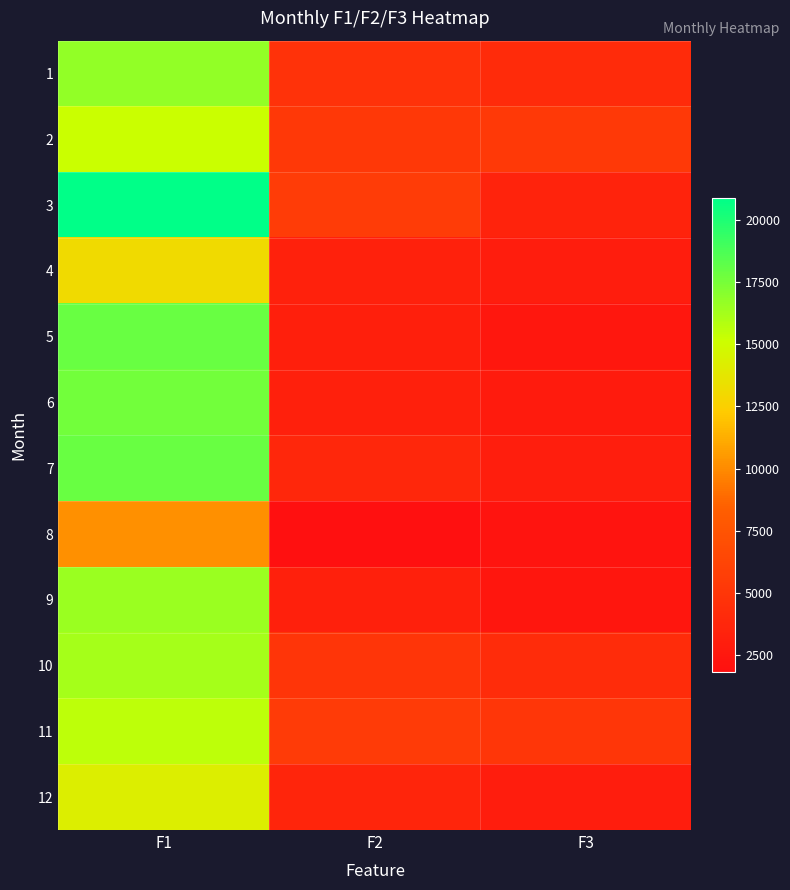

Which series has the largest total across all categories?

3